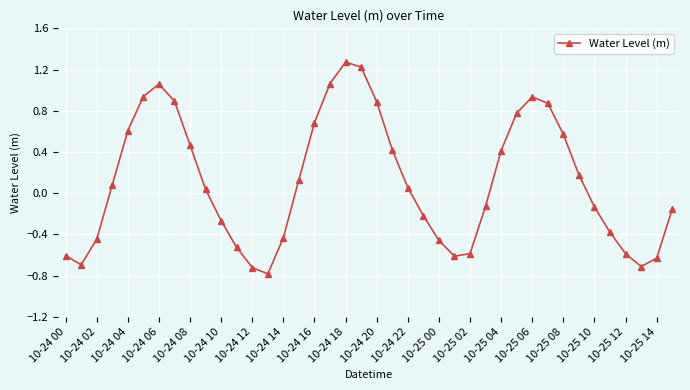

What is the minimum value shown in the chart?

-0.8